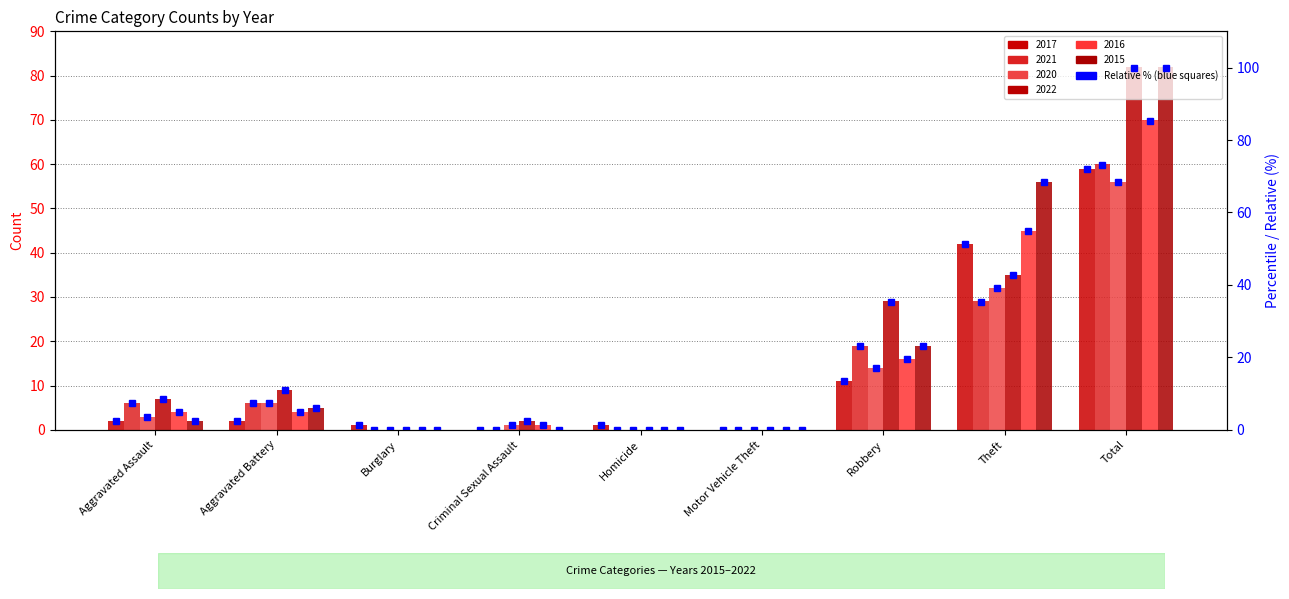

What is the difference between the second highest and minimum values?

51.2